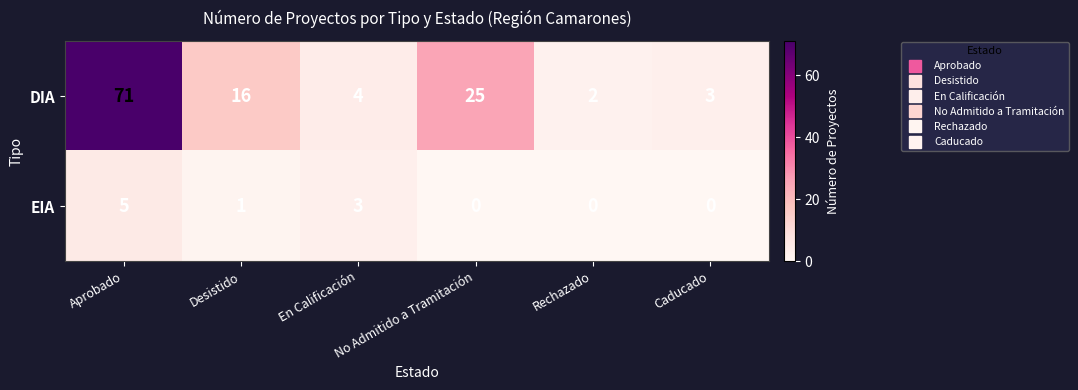

List the series in order of their overall mean, highest first.

DIA, EIA